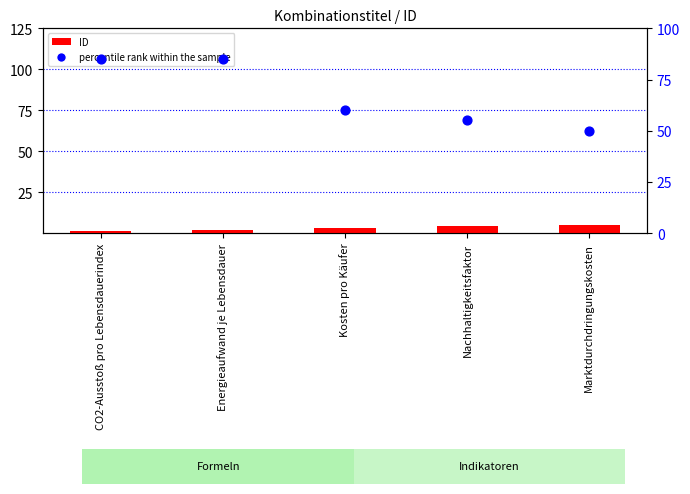

At which category is the sum across all series the highest?

Energieaufwand je Lebensdauer